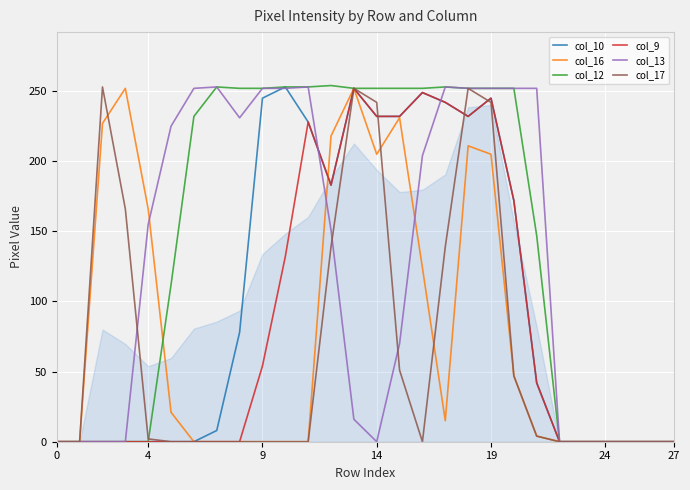

At how many categories does at least one series exceed 69?

20